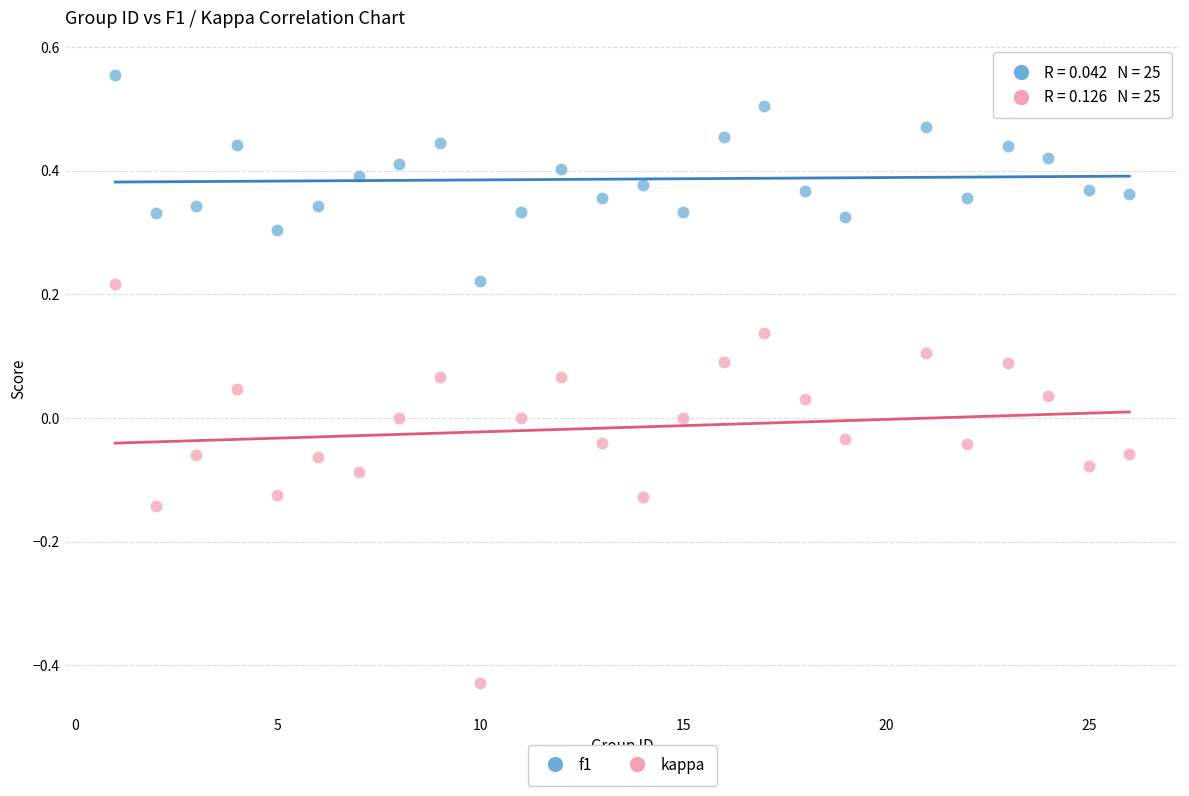

Which series contains the lowest Y value?

kappa